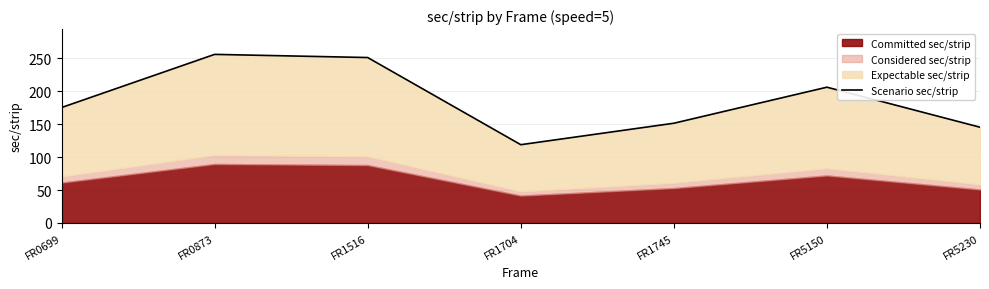

Between FR5150 and FR0873, which is larger?

FR0873